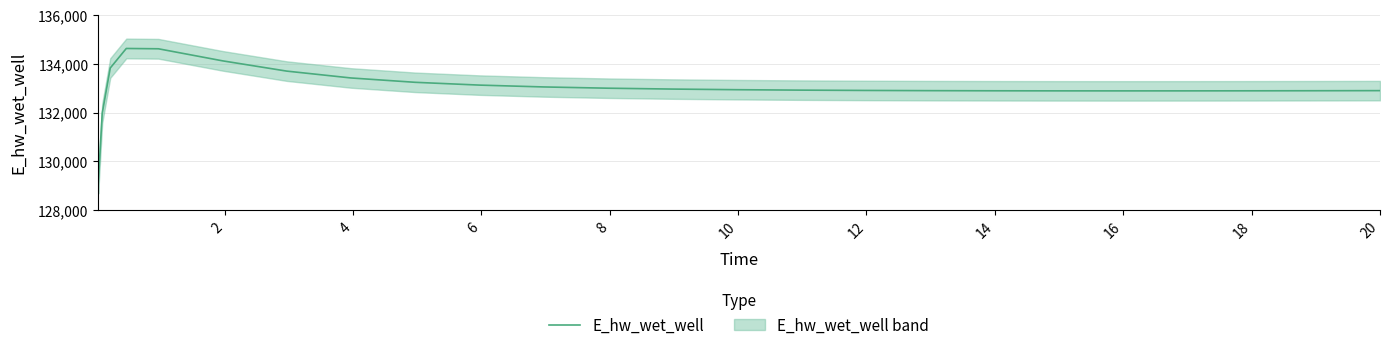

What is the maximum value for E_hw_wet_well?

134627.6